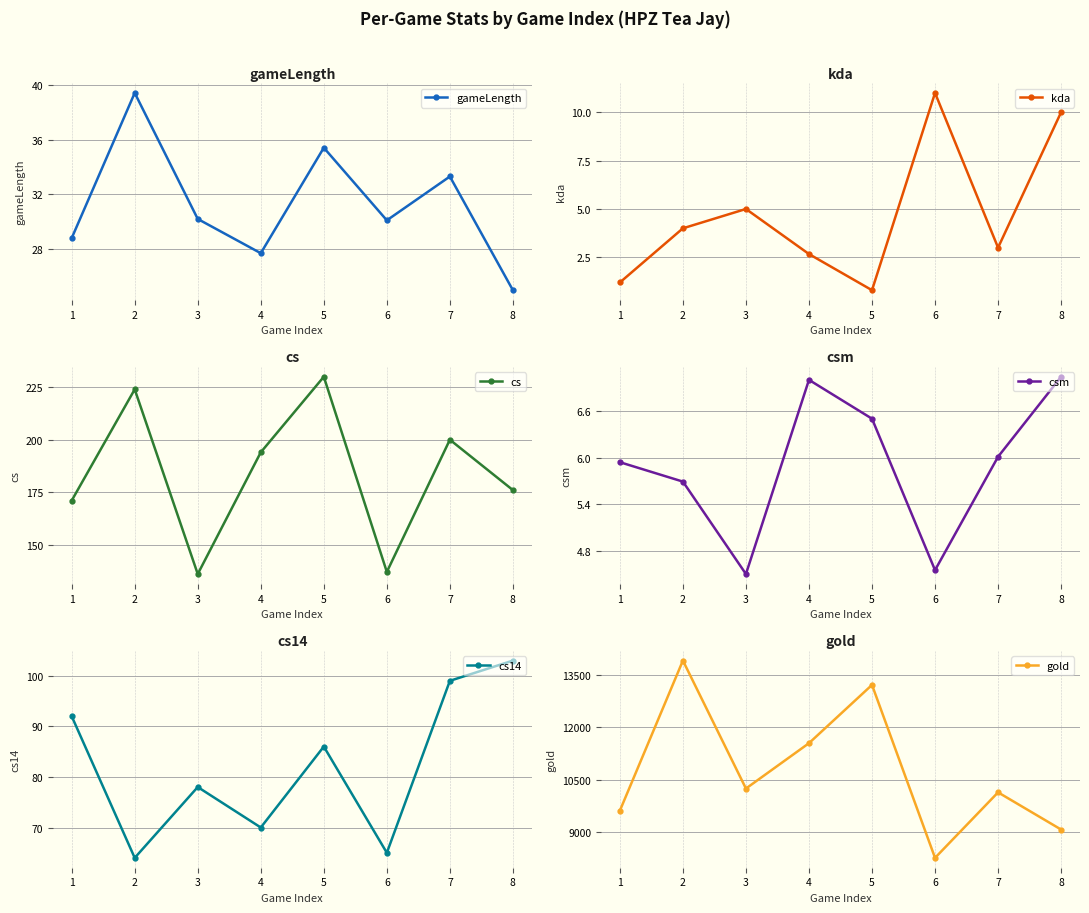

True or false: gold has more than 2 interior local peaks.

True